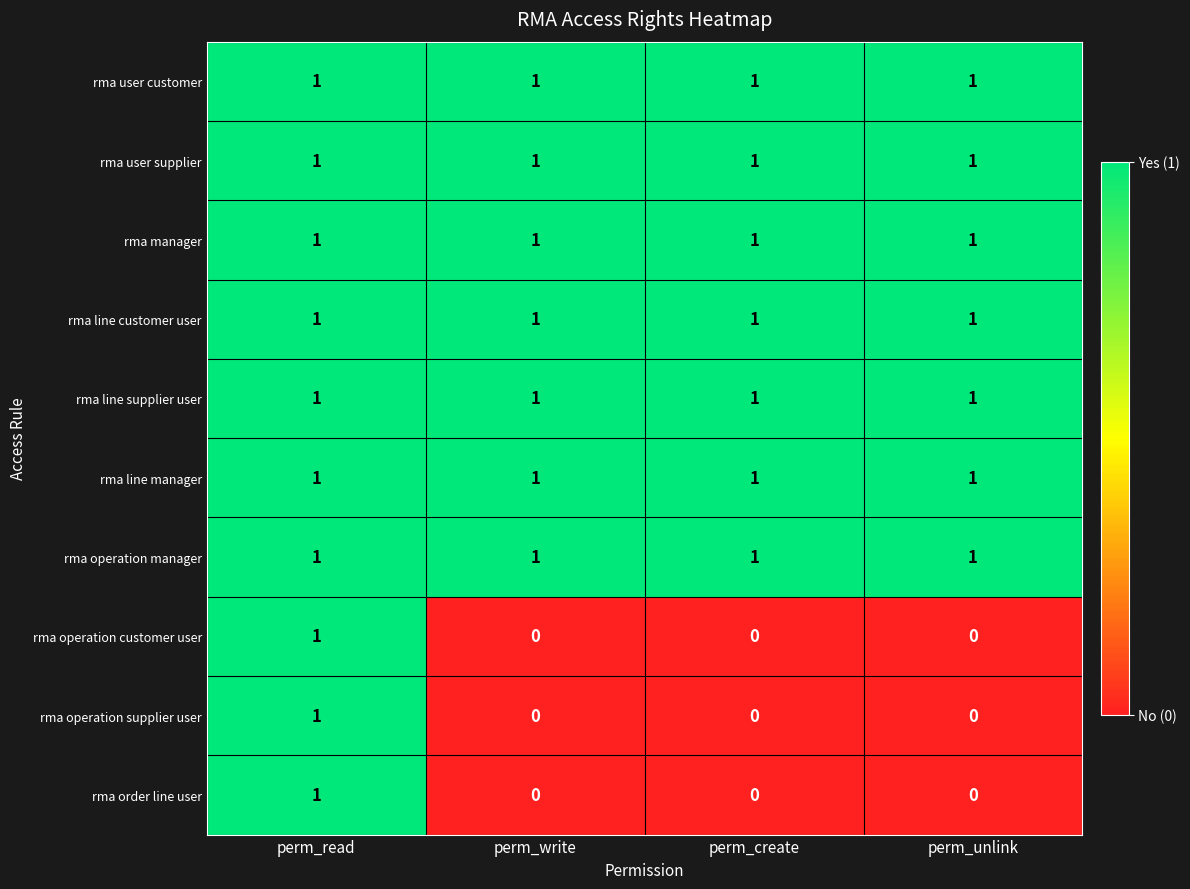

The rma user customer series shows 1 at perm_write. True or false?

True